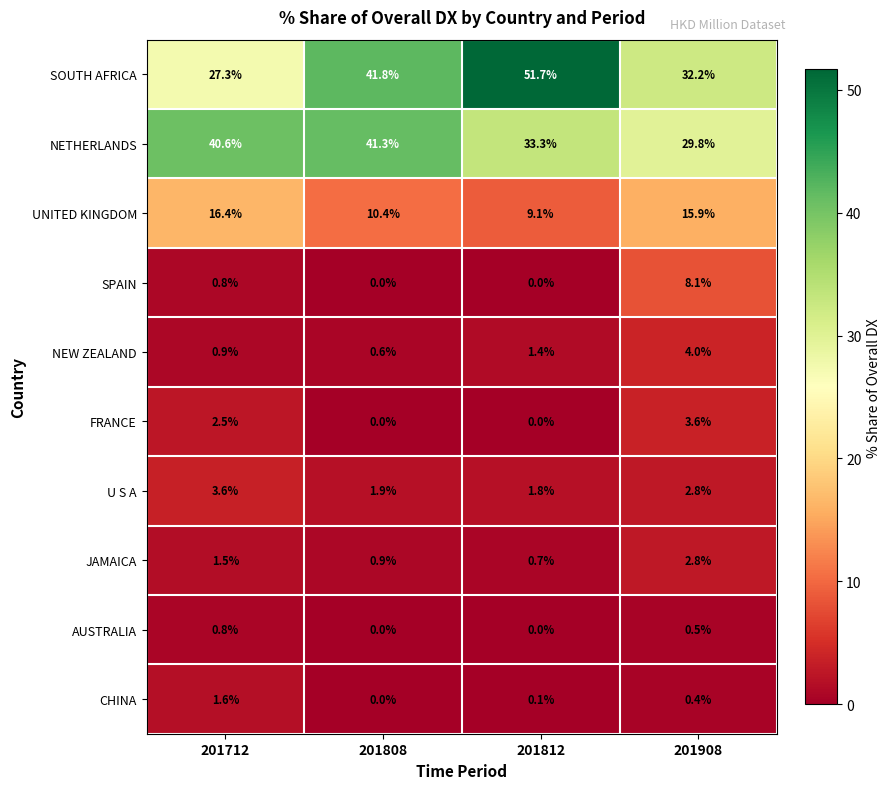

Rank the categories by CHINA value from highest to lowest.

201712, 201908, 201812, 201808